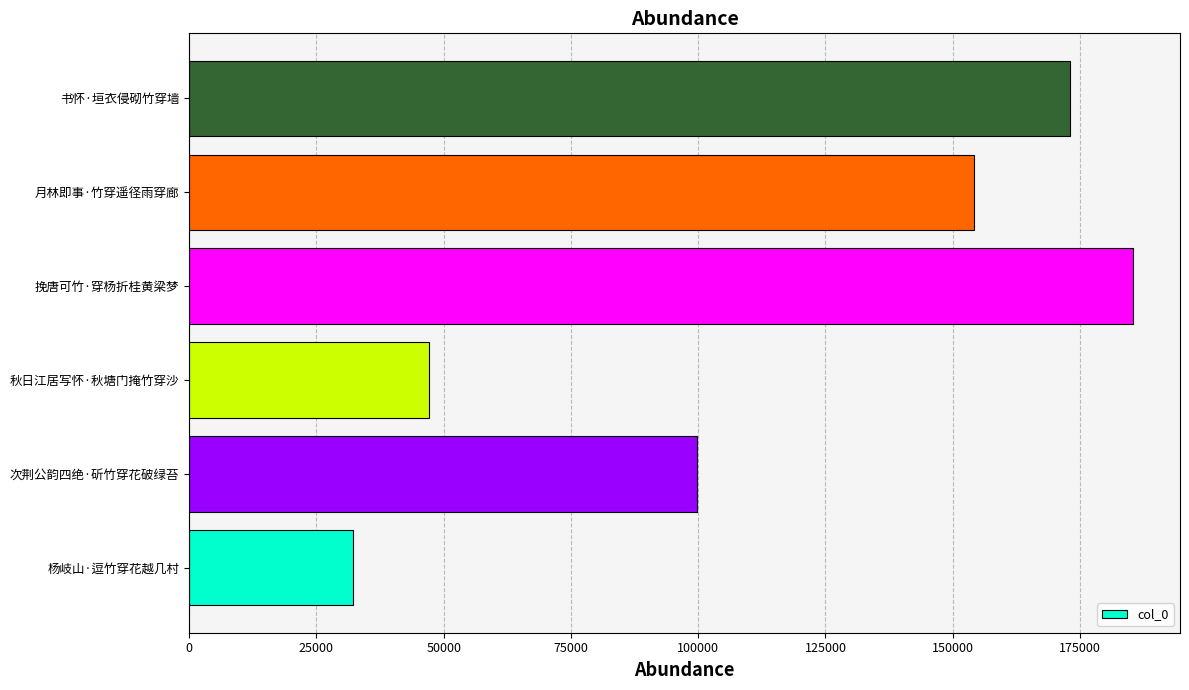

True or false: the data shows 47136 at 秋日江居写怀·秋塘门掩竹穿沙.

True